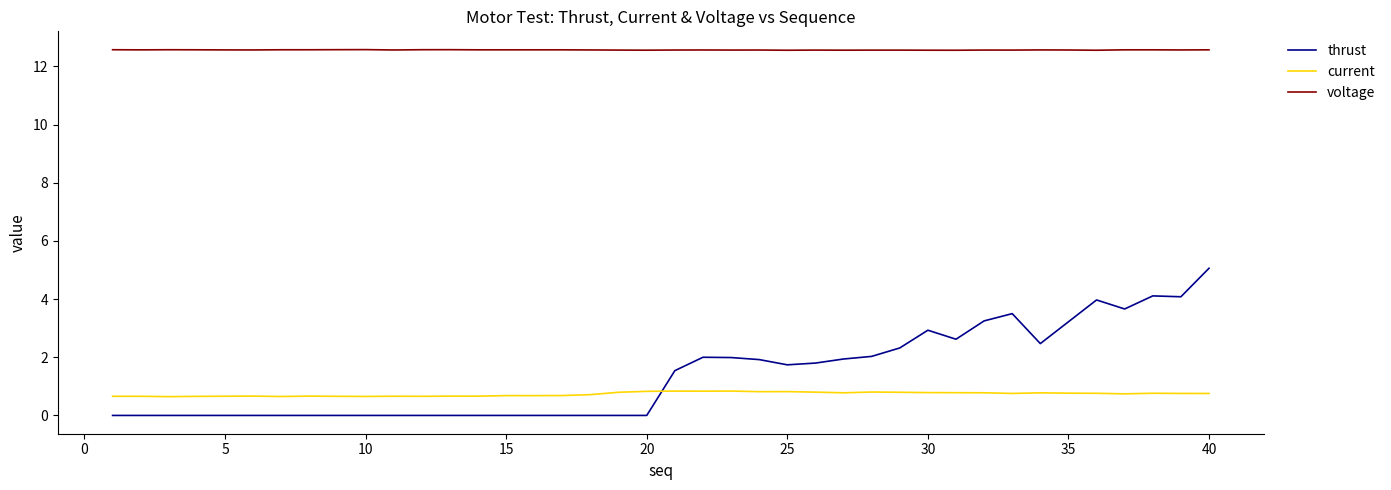

Which series has the largest total across all categories?

voltage